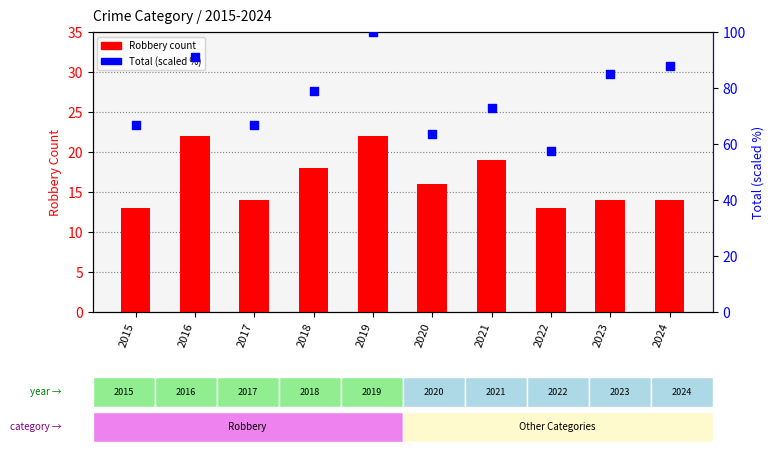

At which category is the sum across all series the highest?

2019